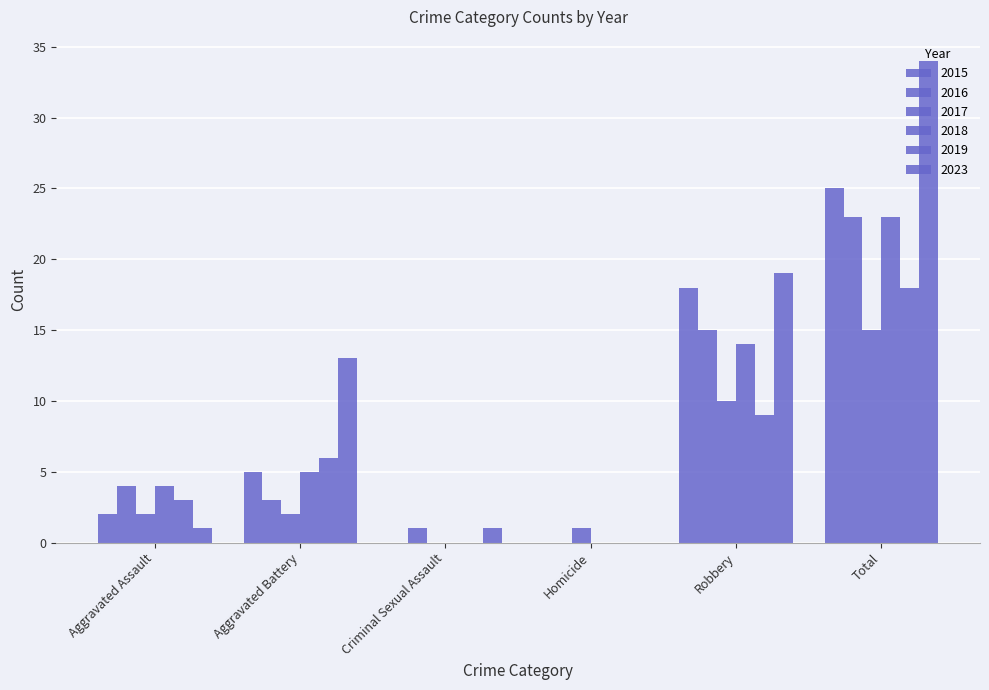

What is the highest value of the 2017 series?

15